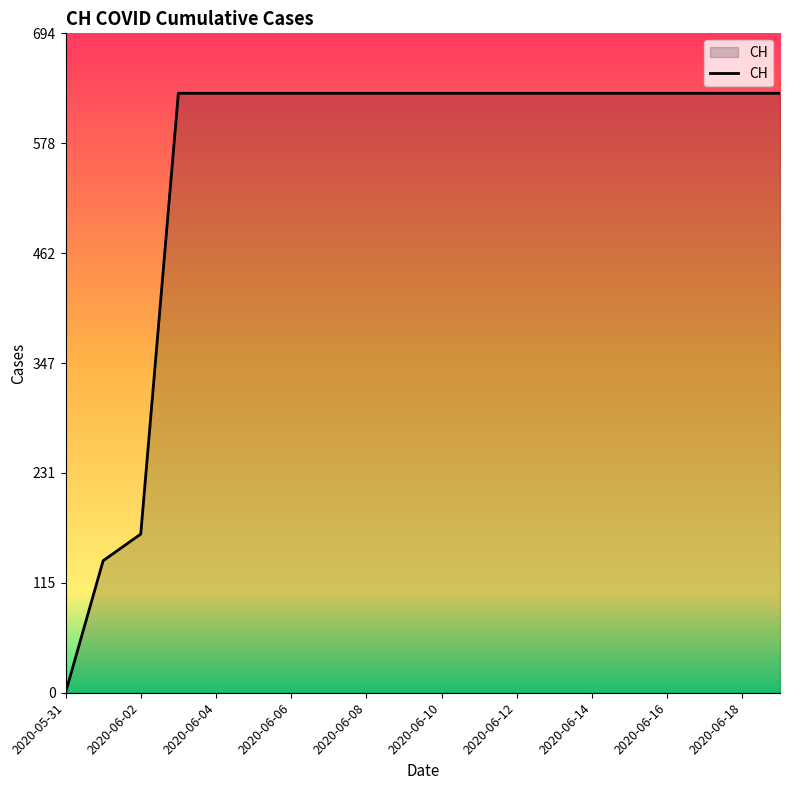

What is the maximum value shown in the chart?

631